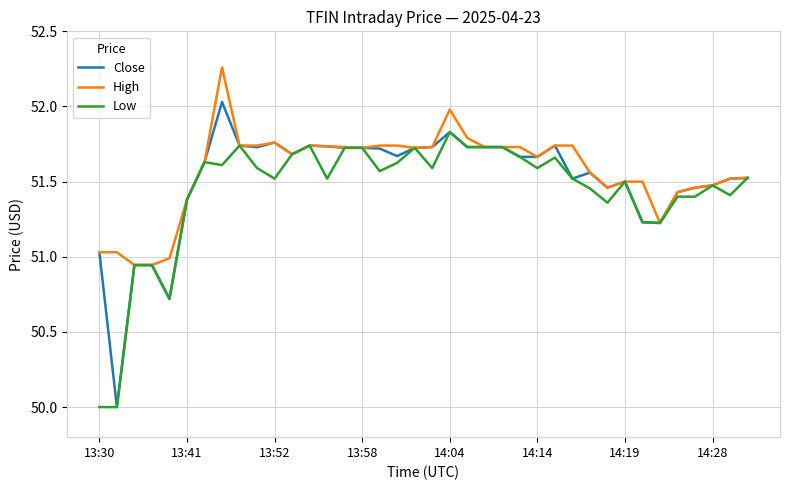

Which series has the widest spread of values?

Close